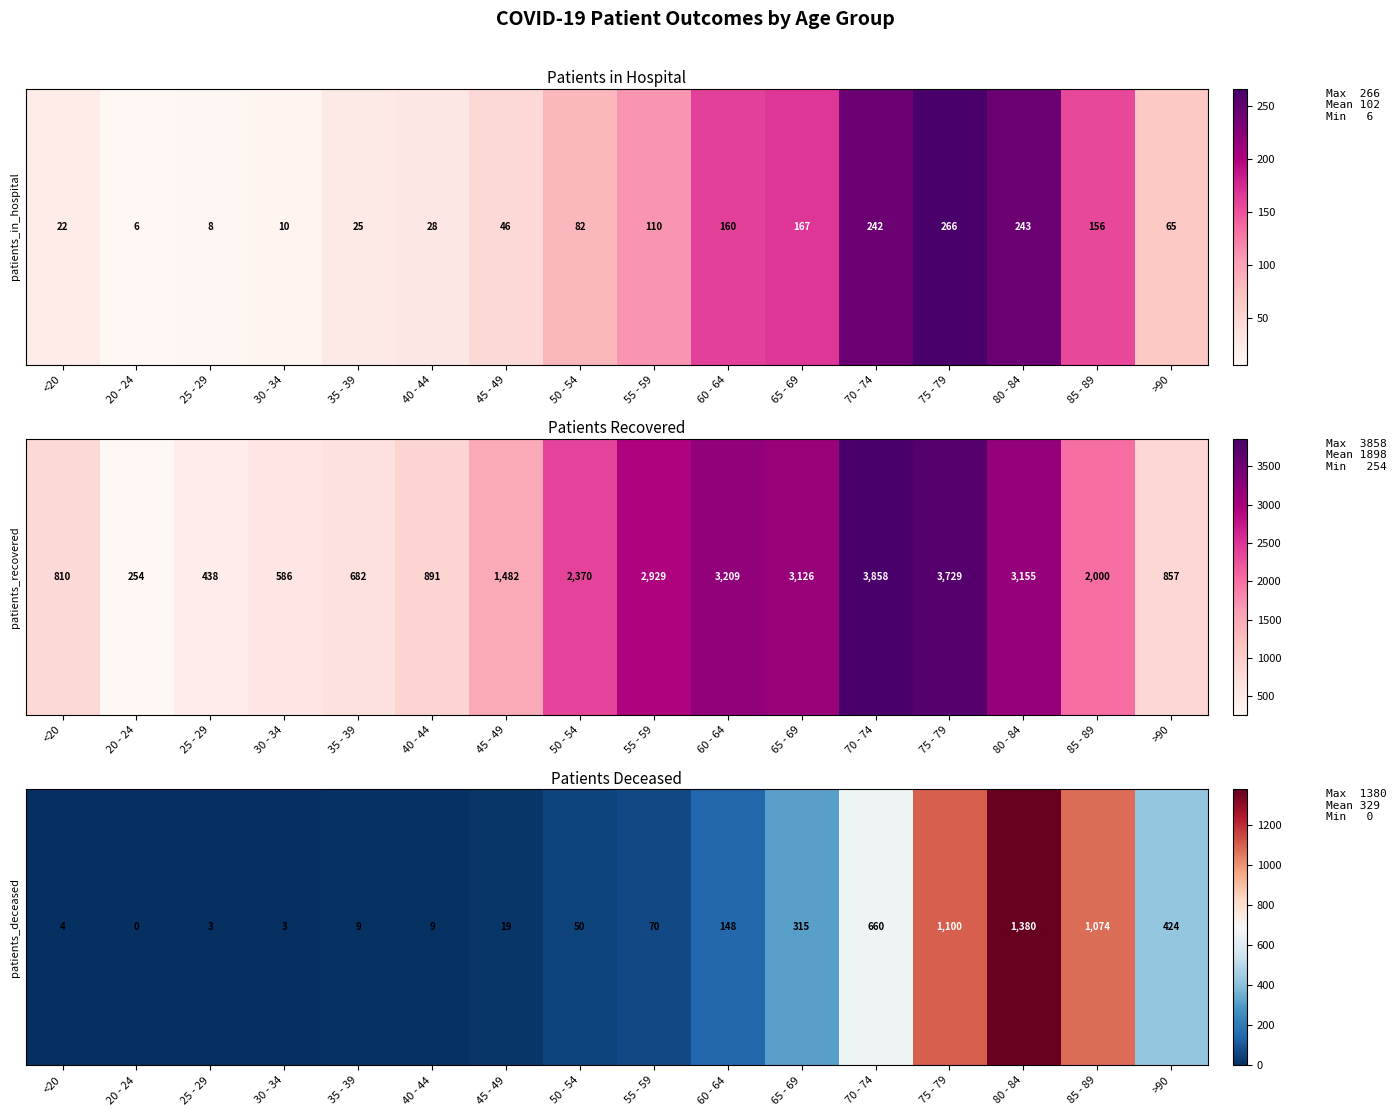

Which has a higher value, 60 - 64 or 85 - 89?

85 - 89